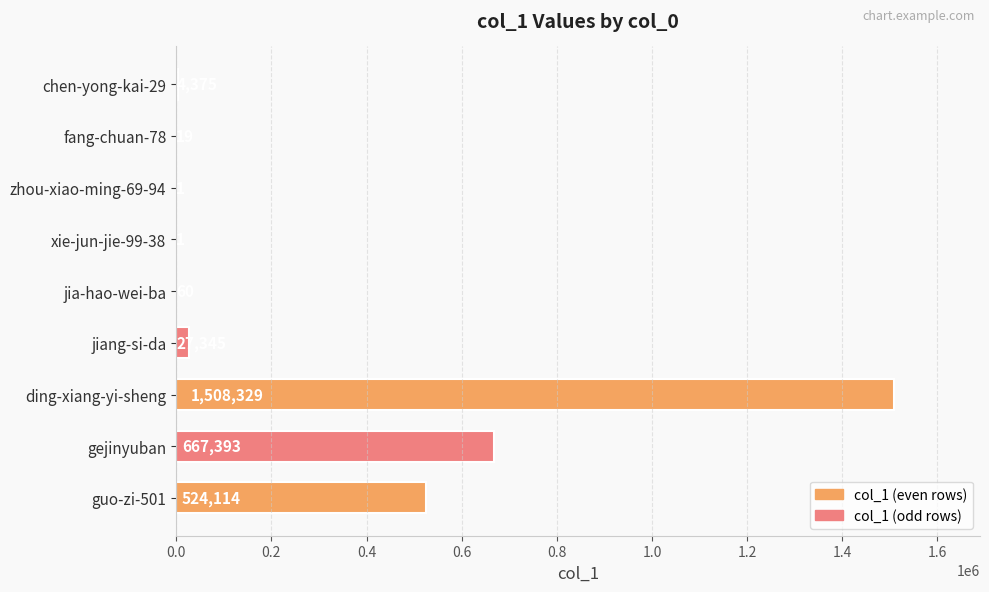

Count the number of data series in this chart.

1